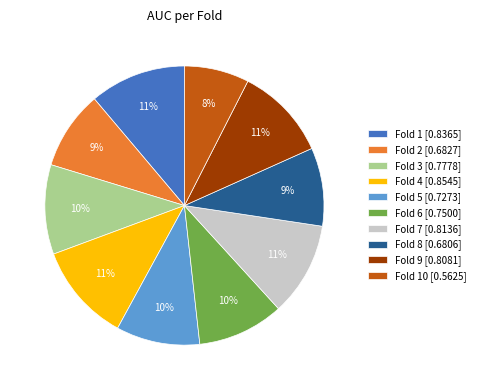

To the nearest percent, what percentage of the pie is Fold 5 [0.7273]?

10%